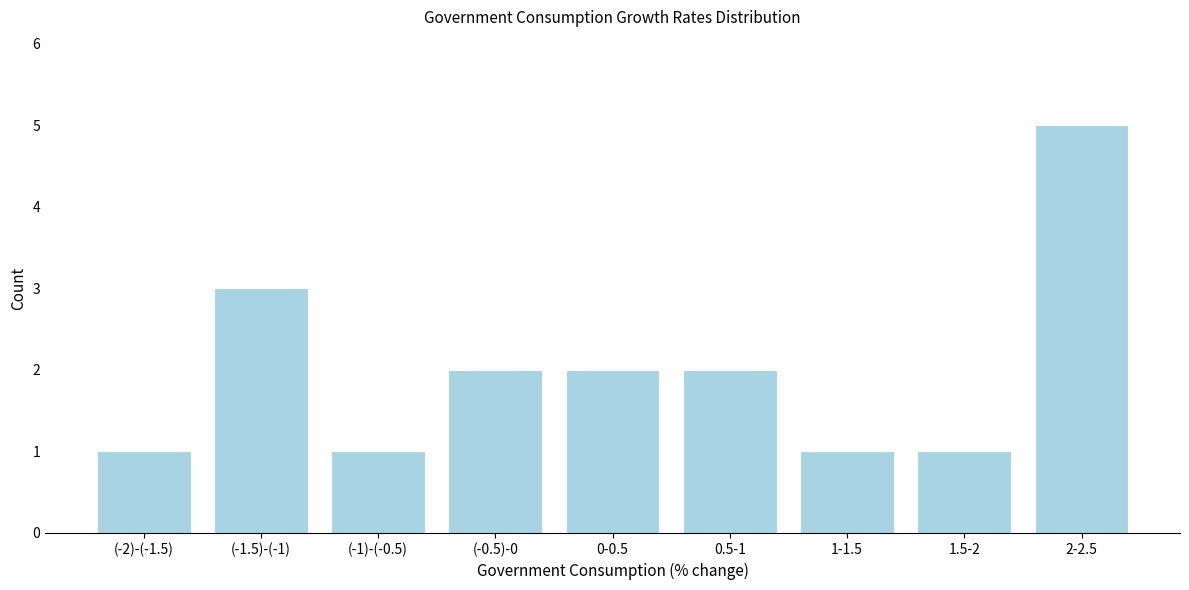

Reading left to right, transcribe all the data shown in this chart.

1	3	1	2	2	2	1	1	5